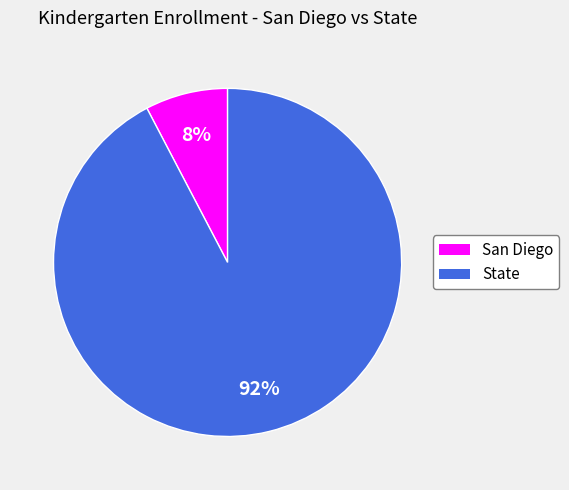

Which category has the biggest portion of the pie?

State